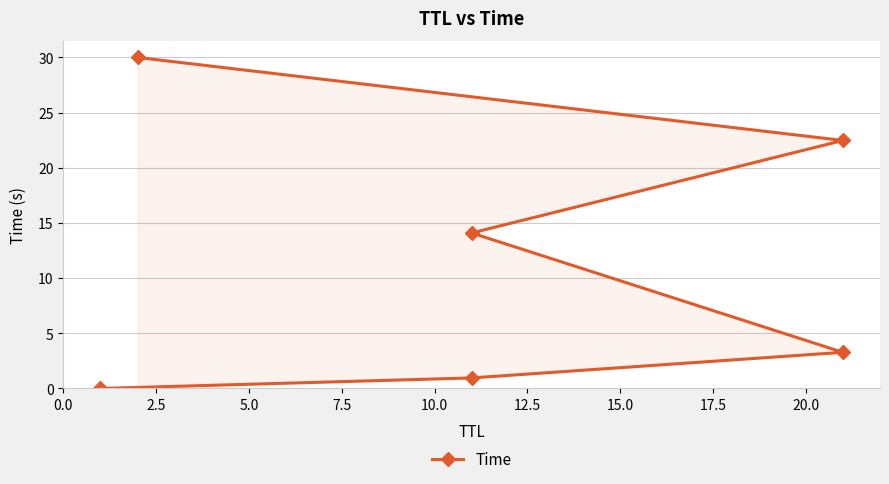

Reading left to right, list all the values displayed in this chart.

0.0	1.0	3.3	14.1	22.5	30.0